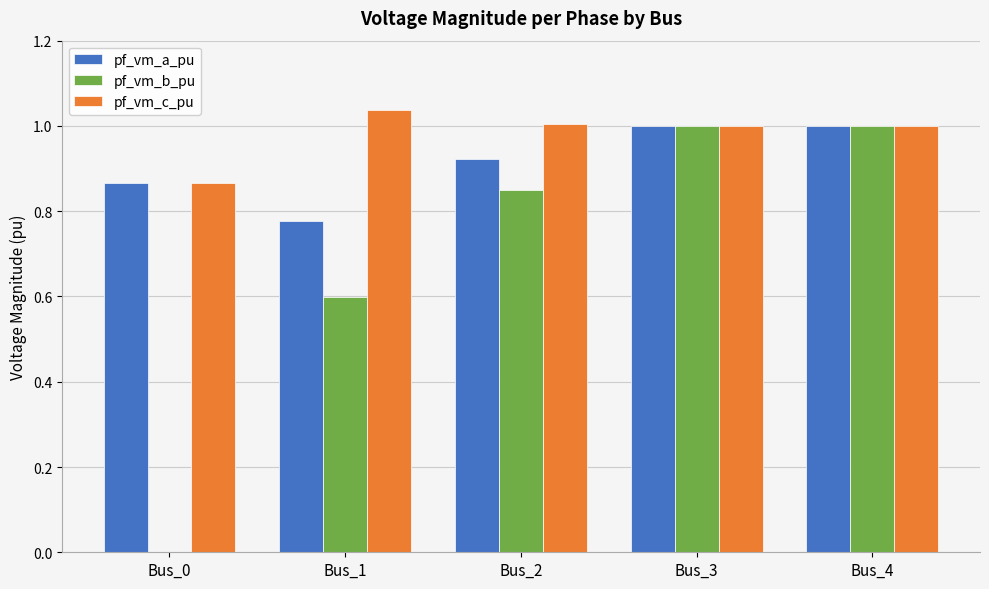

Which series has the widest spread of values?

pf_vm_b_pu